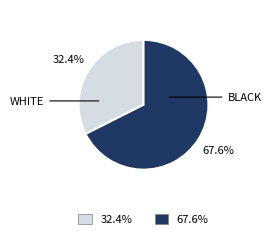

Does any single category account for the majority?

Yes